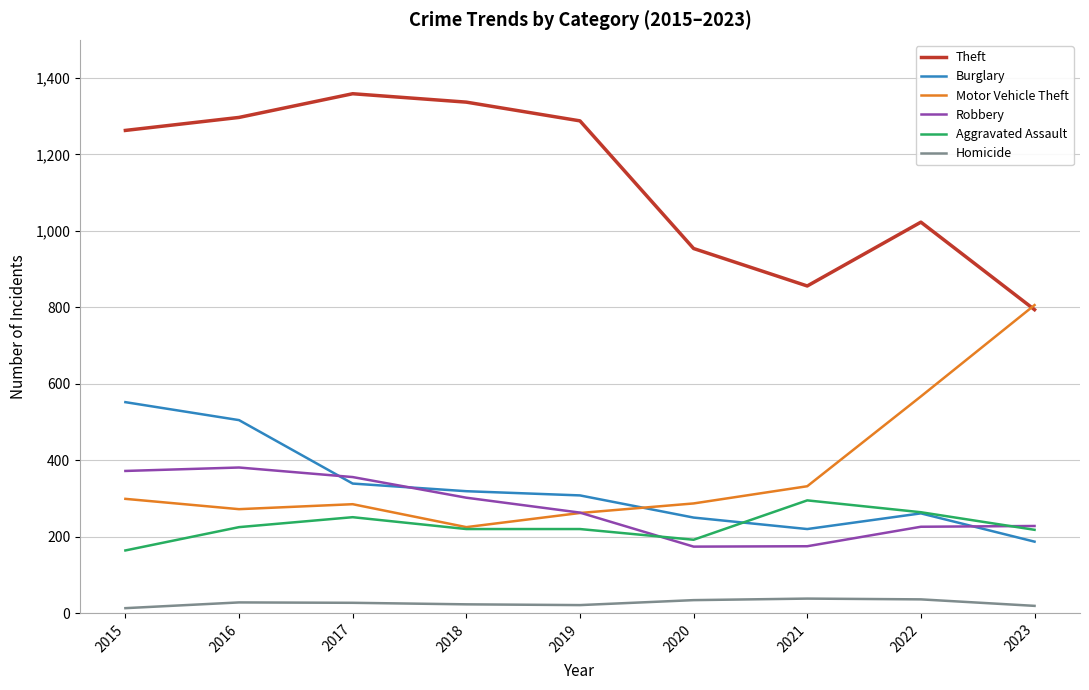

What is the lowest value of the Burglary series?

187